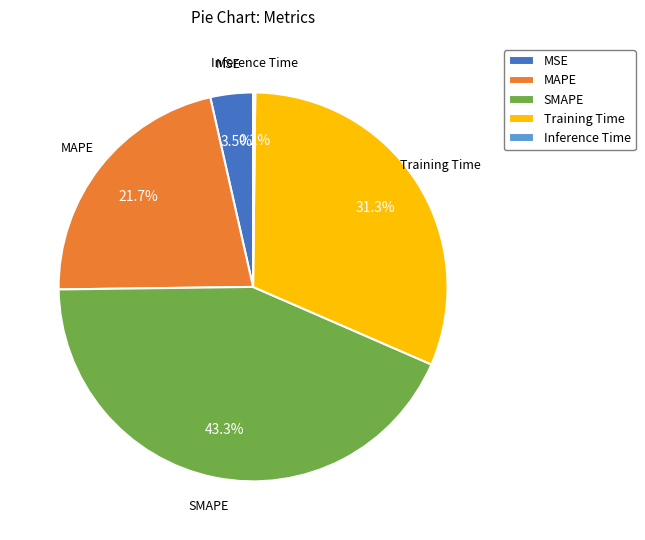

Which has a higher value, MSE or SMAPE?

SMAPE